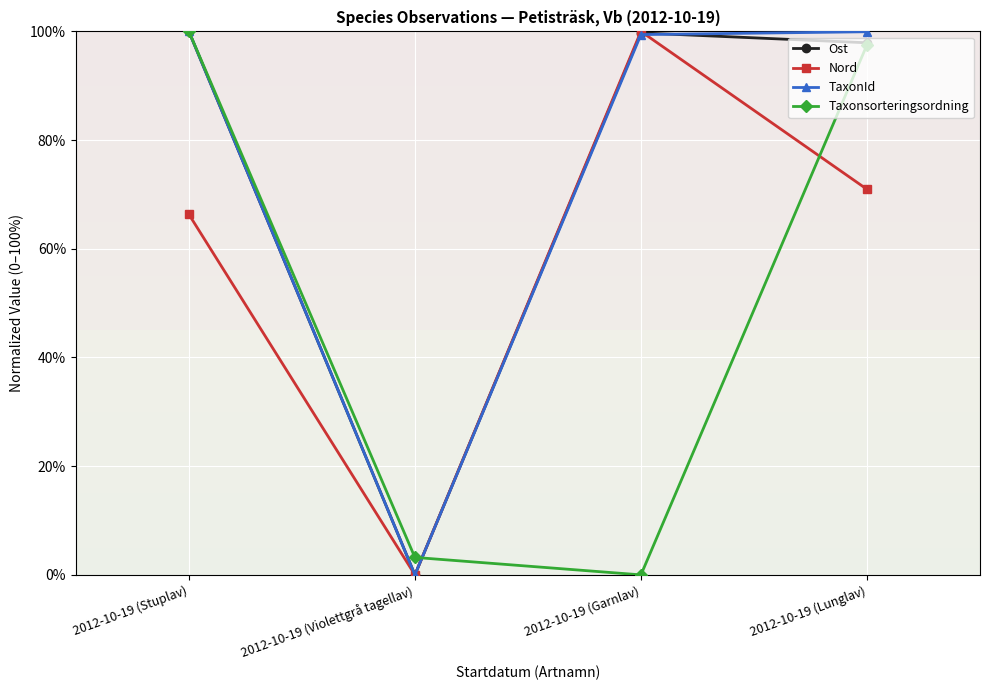

The value of Taxonsorteringsordning at 2012-10-19 (Violettgrå tagellav) is 3.2. True or false?

True